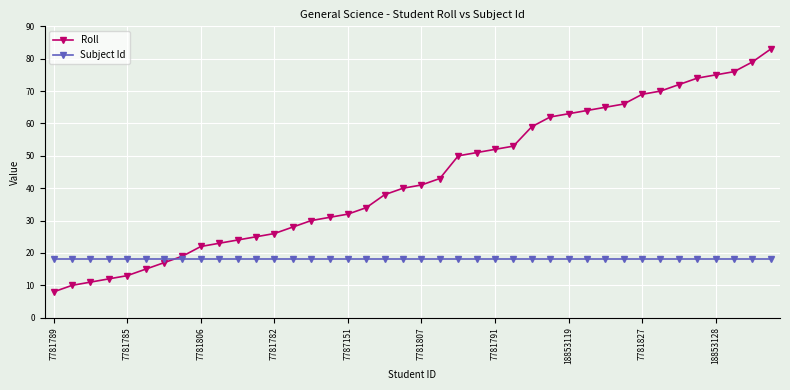

What is the minimum value for Roll?

8